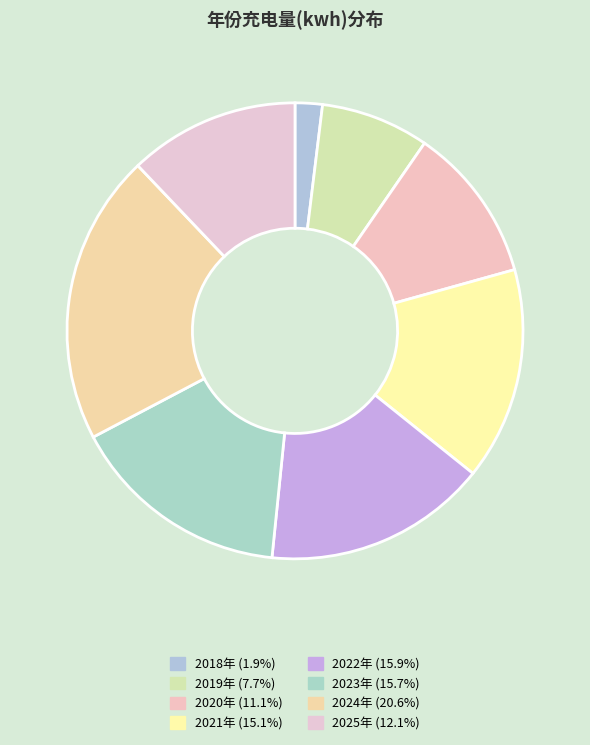

Rank the categories by value from highest to lowest.

2024年, 2022年, 2023年, 2021年, 2025年, 2020年, 2019年, 2018年